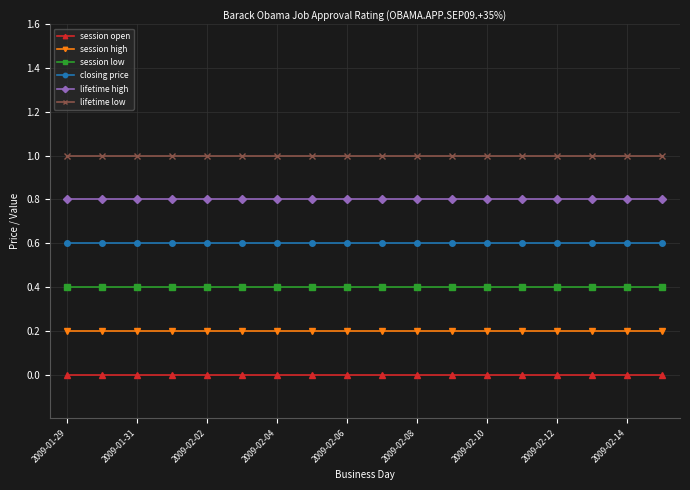

What is the maximum value shown in the chart?

1.0